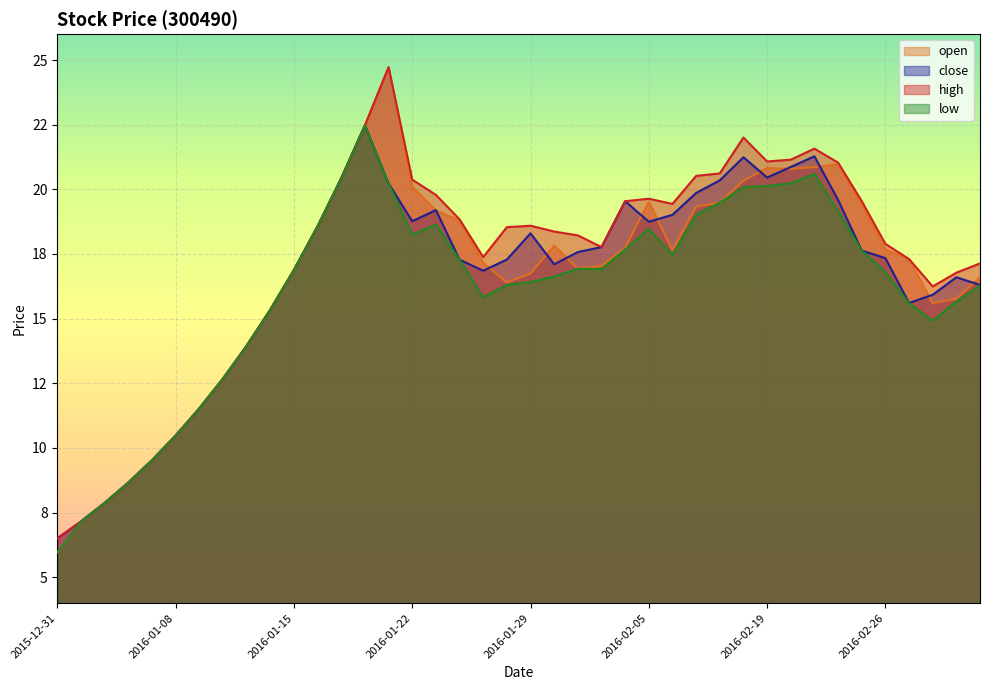

Which series ends up on top after the final intersection of close and open?

open